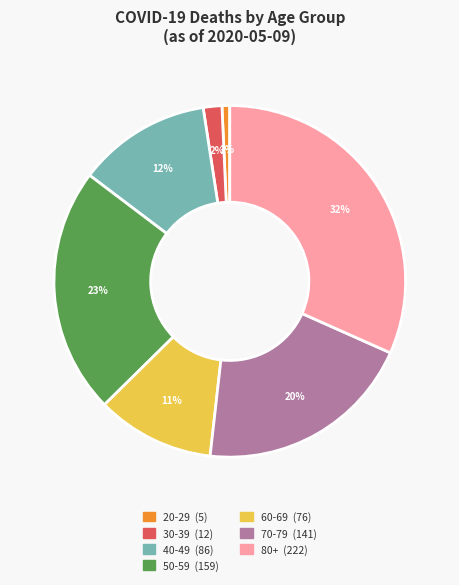

Is there any slice that represents more than half of the pie?

No